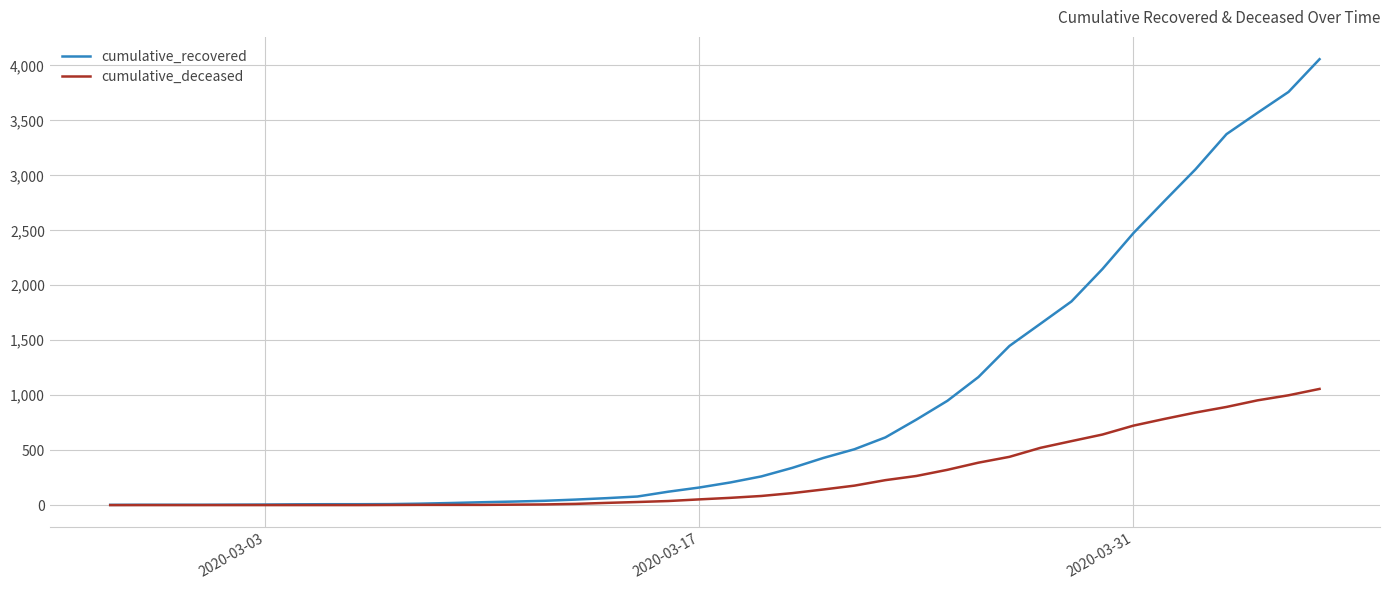

Which series has the largest range (max minus min)?

cumulative_recovered